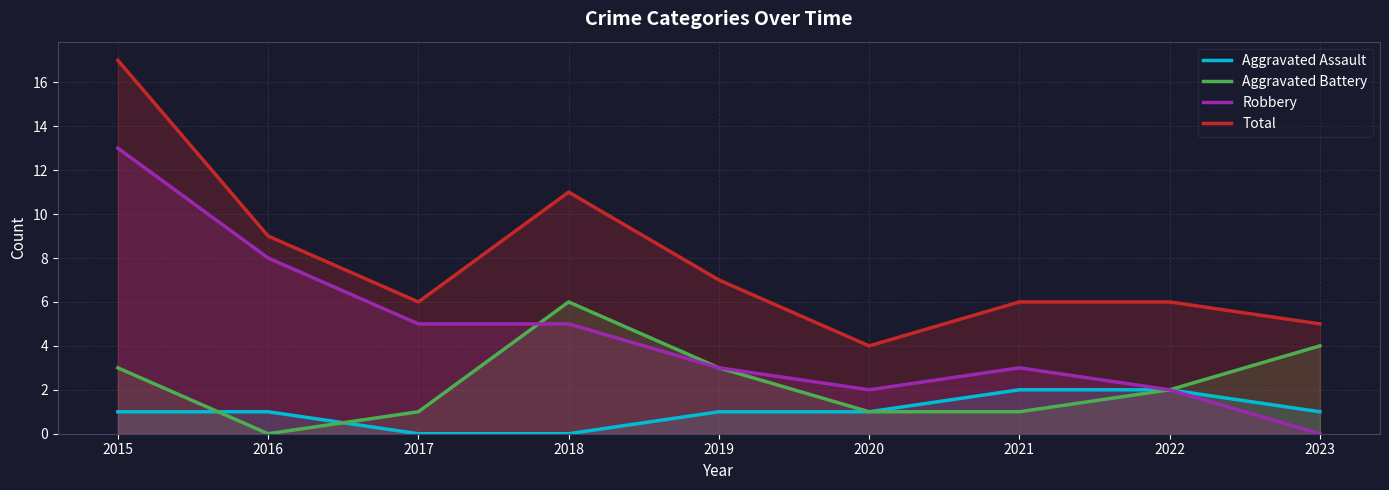

At which category is the sum across all series the highest?

2015